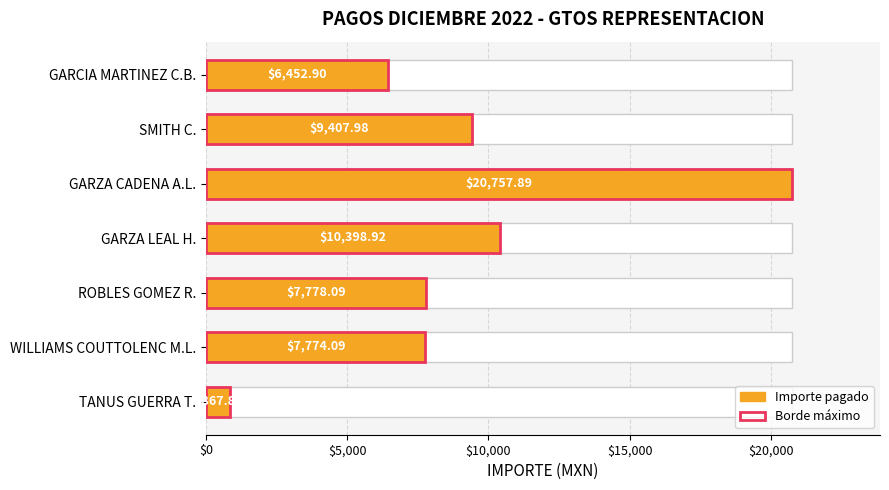

How many data points does each series have?

7